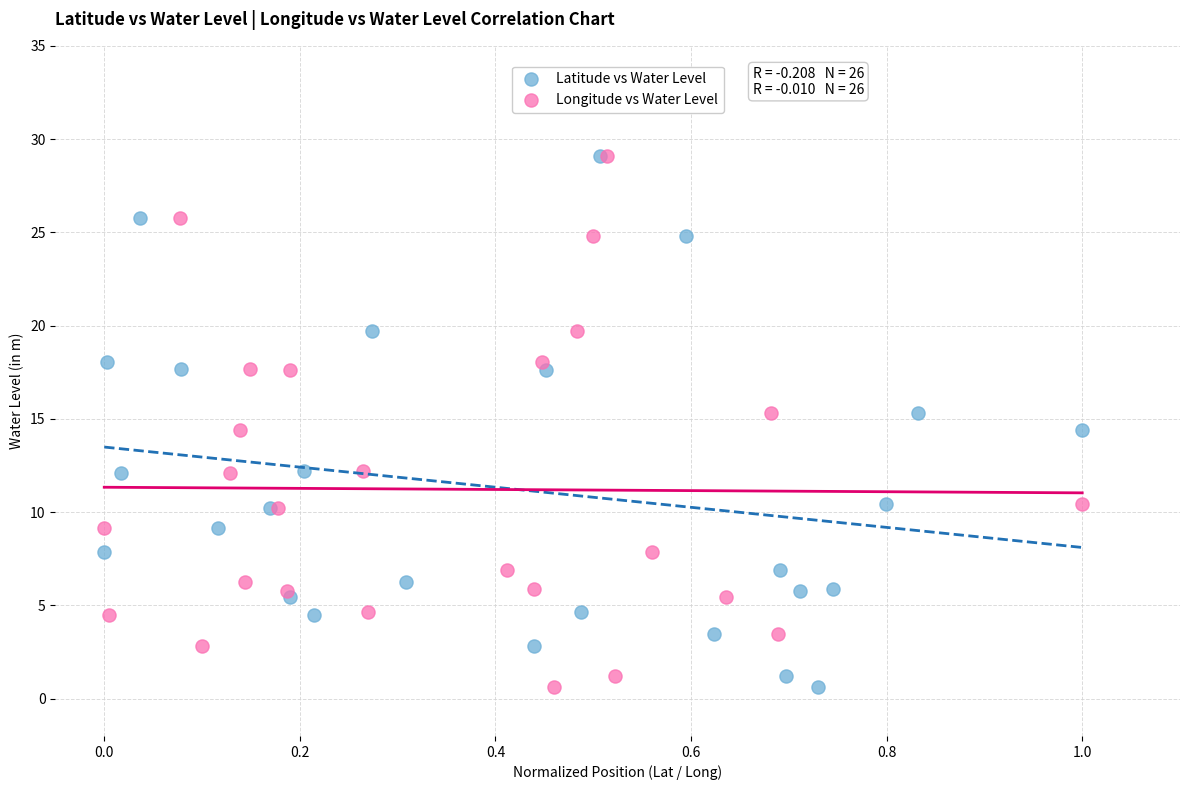

What are all the series names shown in the legend?

Latitude vs Water Level, Longitude vs Water Level